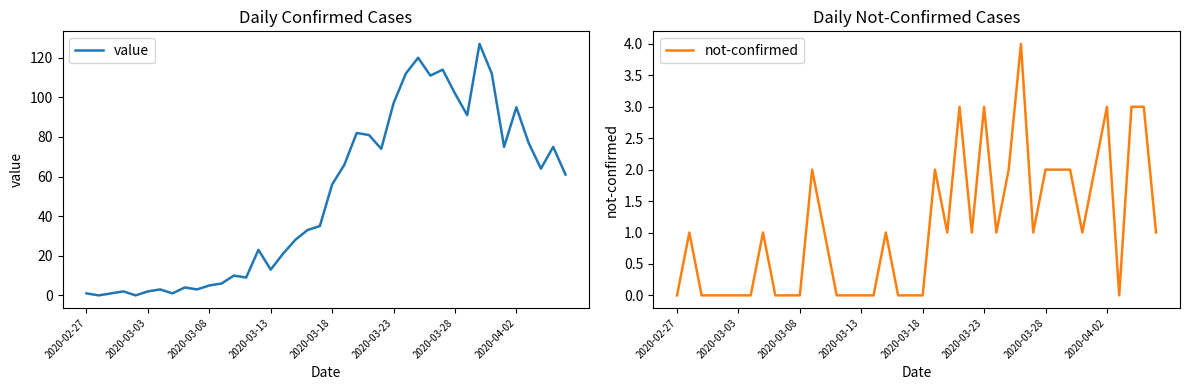

The value series shows 33 at 18. True or false?

True